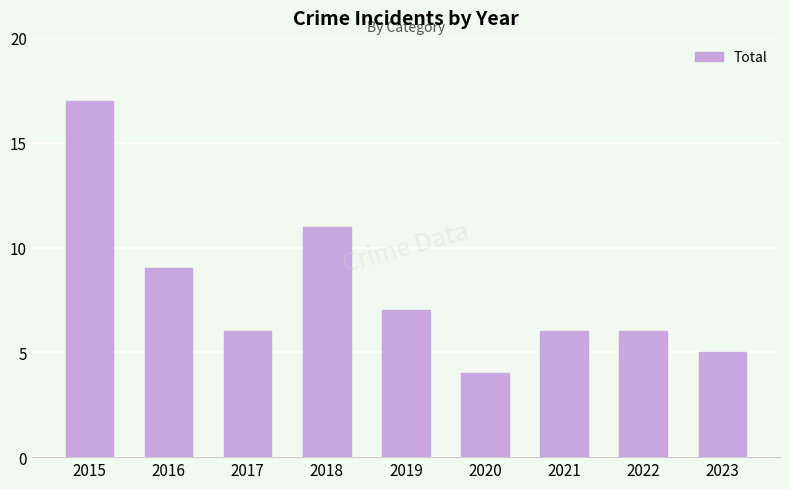

Read the value at 2015.

17